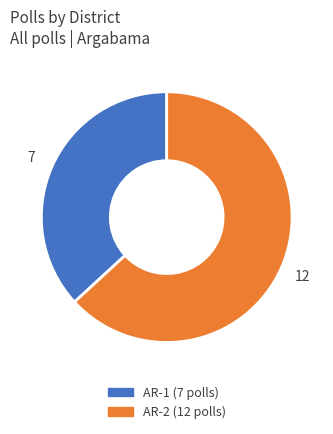

Is there a majority slice in this chart?

Yes